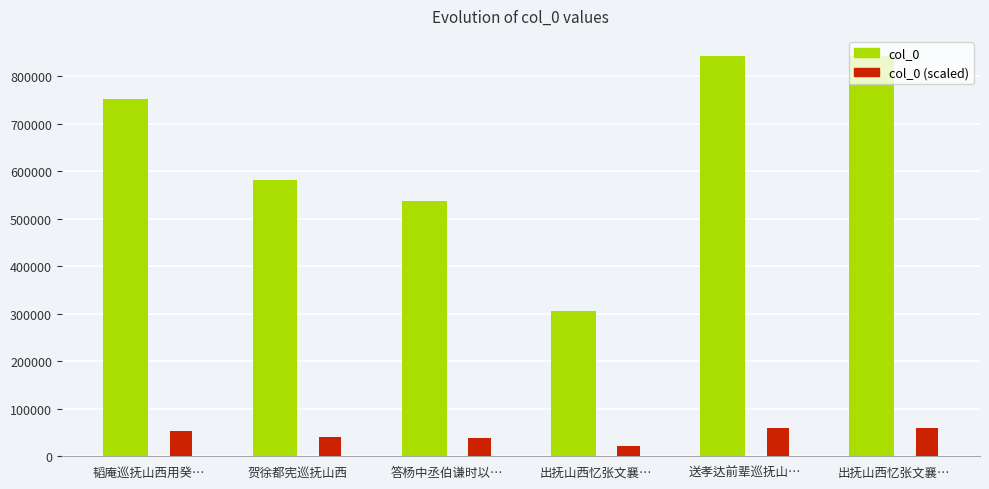

What is the difference between the col_0 values at 出抚山西忆张文襄… and 出抚山西忆张文襄…?

537687.0